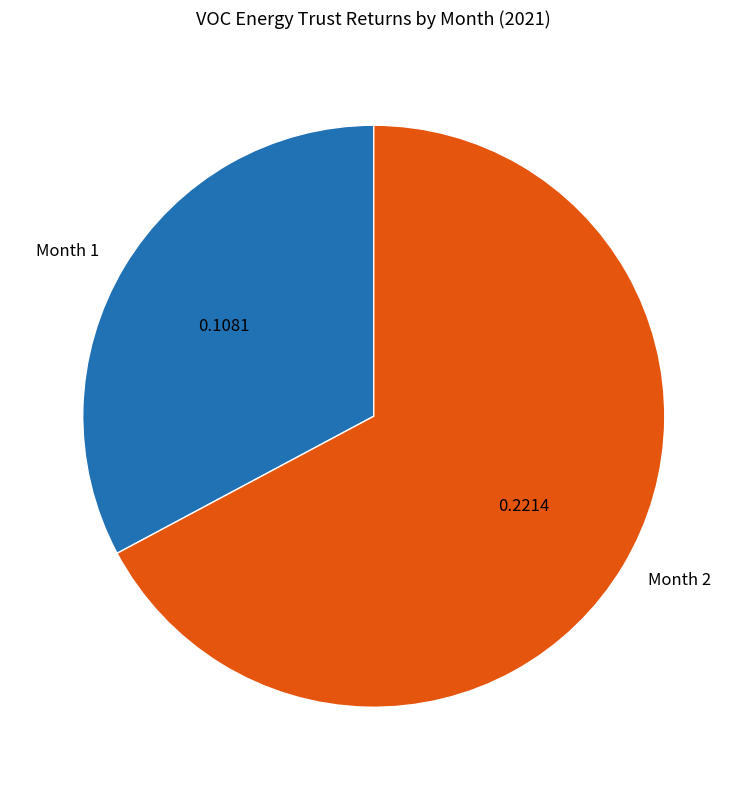

Rank the categories by value from highest to lowest.

Month 2, Month 1